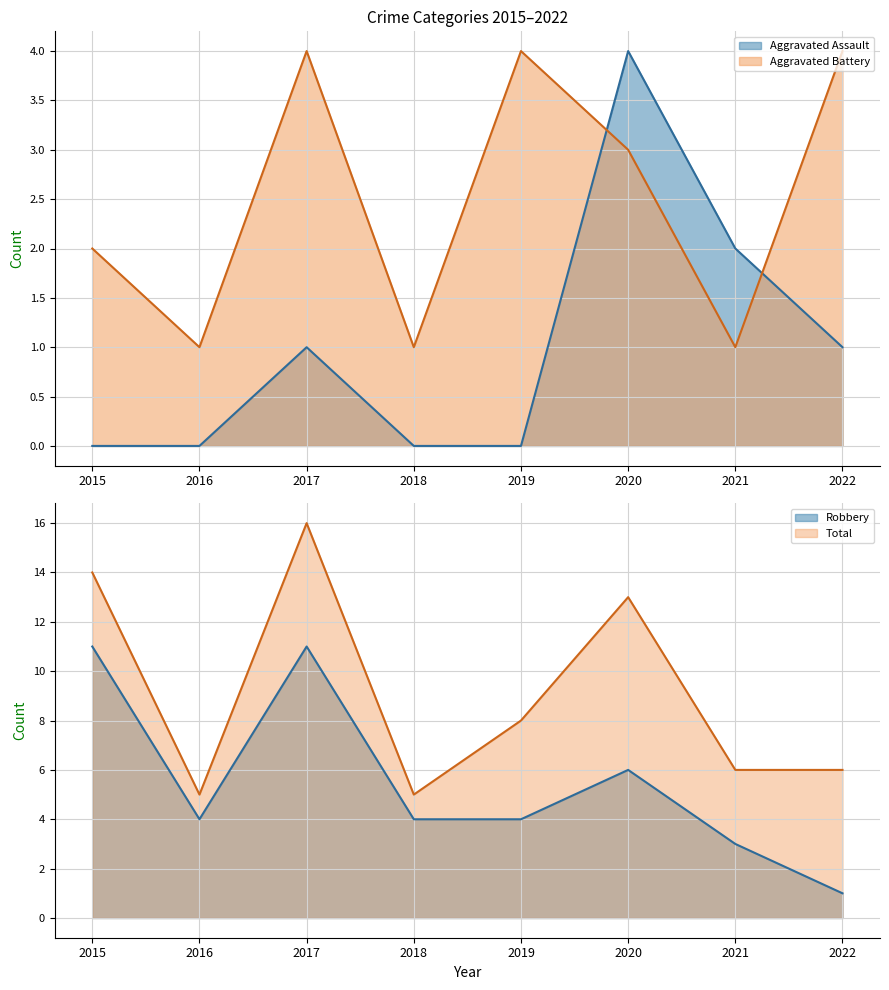

What is the difference between the maximum and minimum values in the Aggravated Battery series?

3